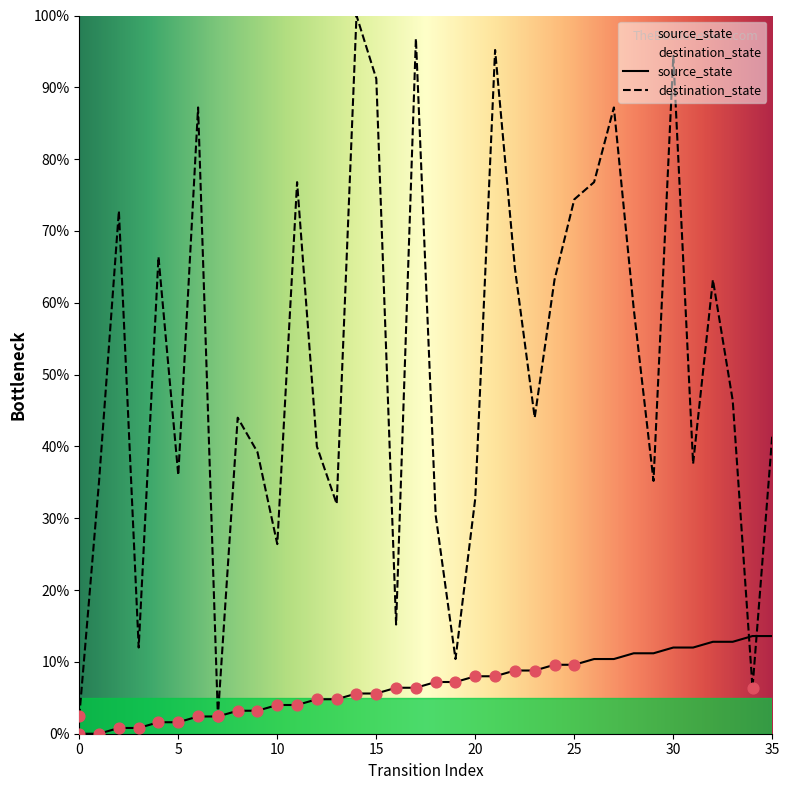

At how many categories does at least one series exceed 5?

34